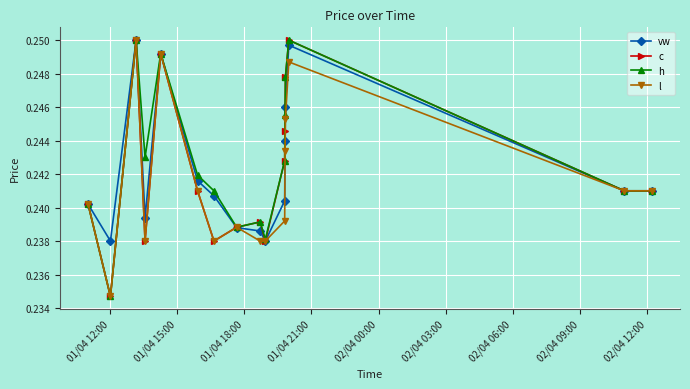

Count the c values in the range 0 to 1.

16